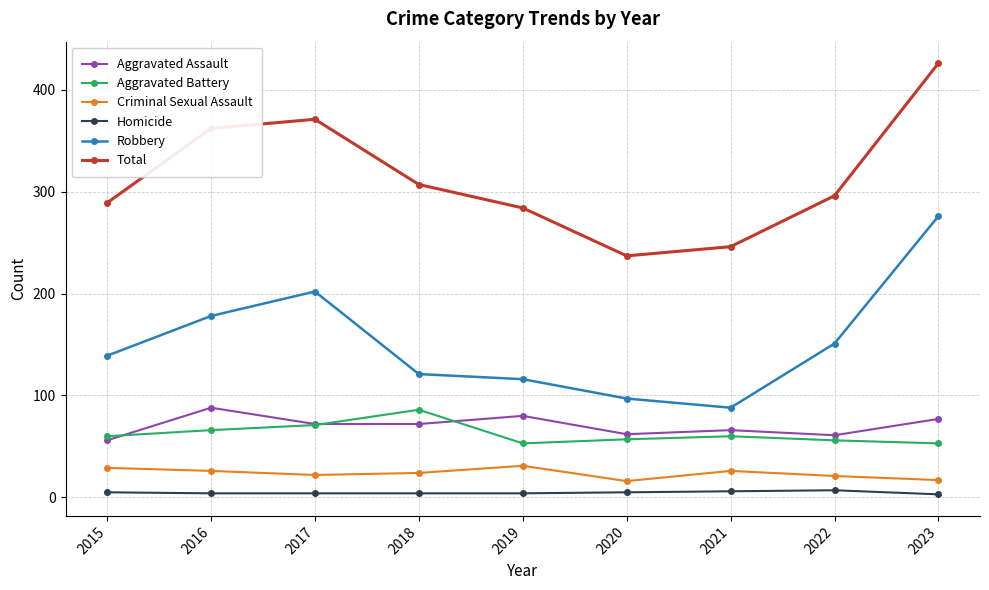

True or false: Aggravated Assault and Criminal Sexual Assault cross at least once.

False